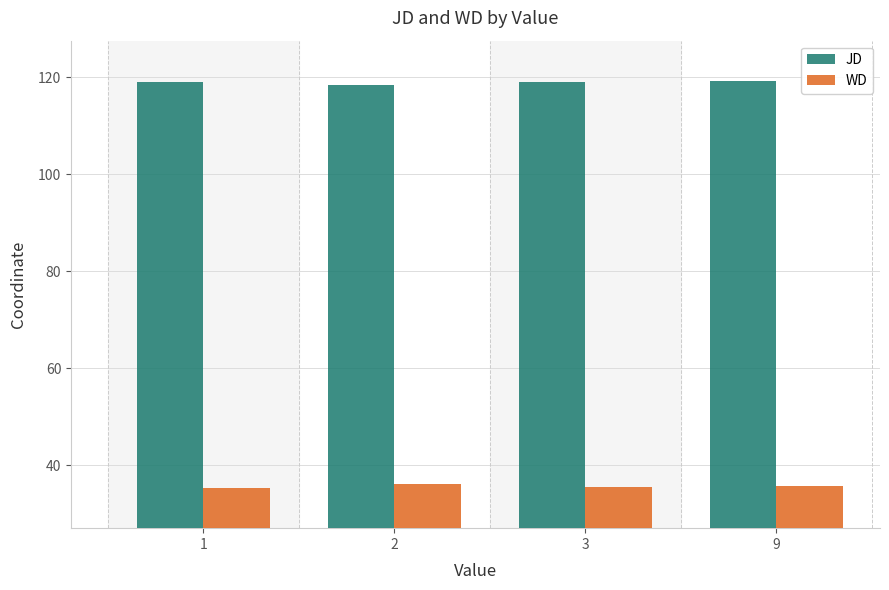

What is the difference between the maximum and minimum values in the WD series?

0.8